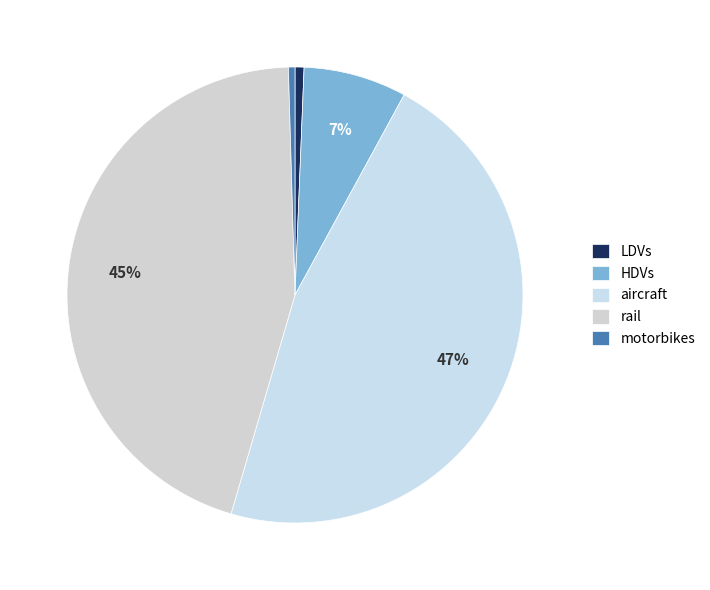

Count the number of slices in the pie.

5